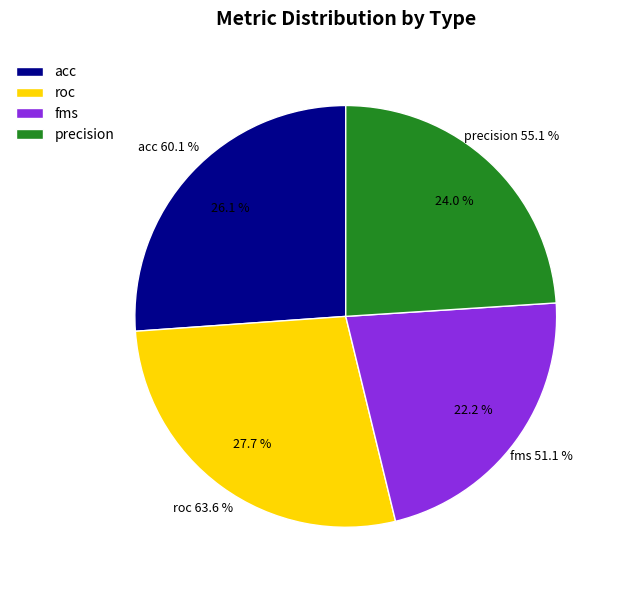

How many slices are in this pie chart?

4